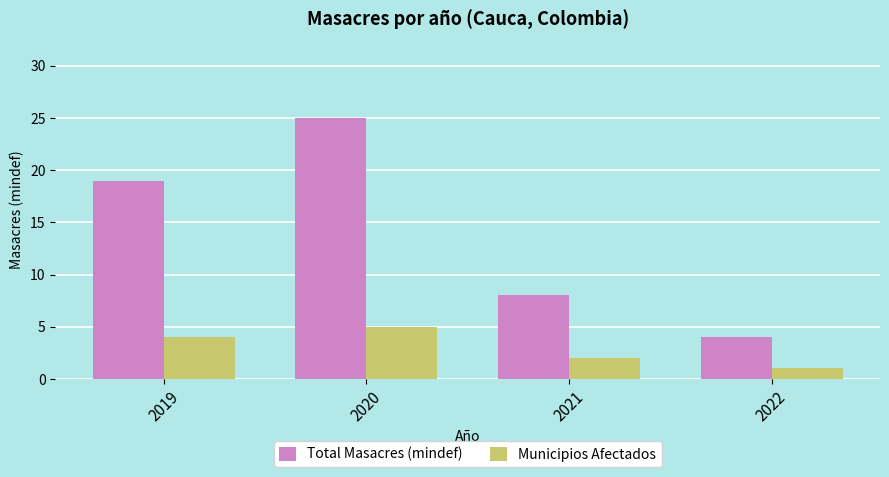

What is the value of the Municipios Afectados bar at the 2nd from the left?

5